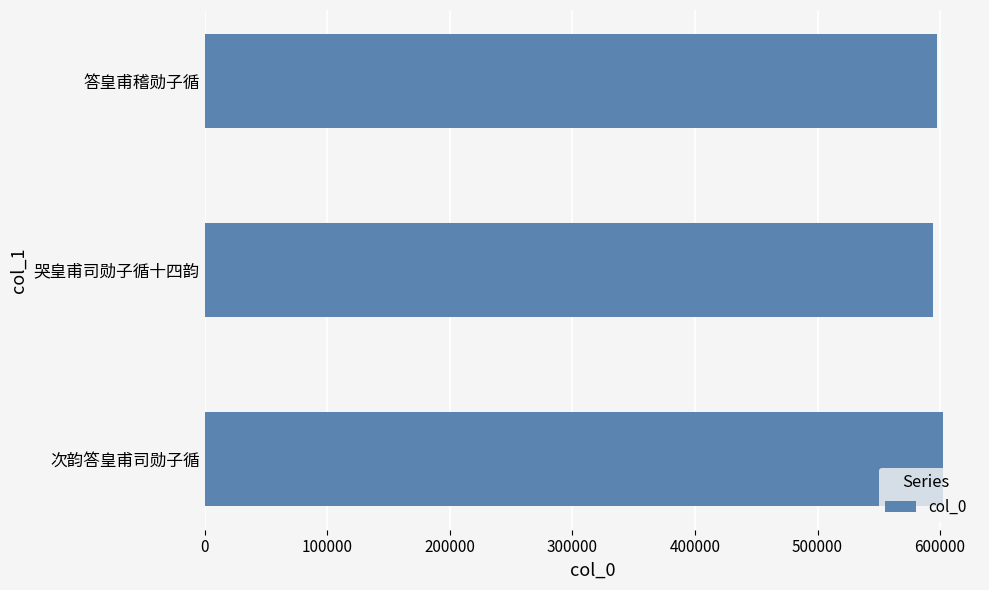

What is the smallest value displayed?

594594